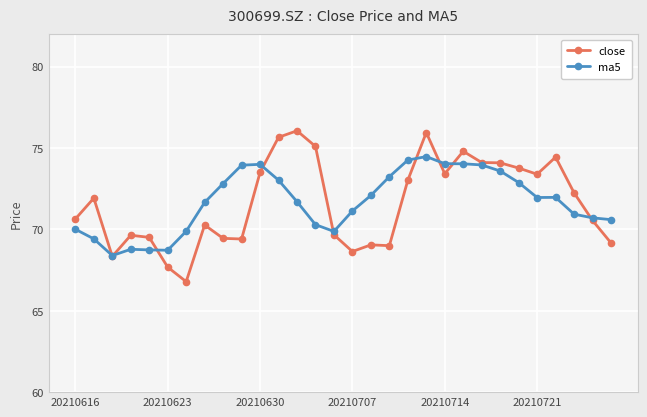

True or false: ma5 and close cross at least once.

True